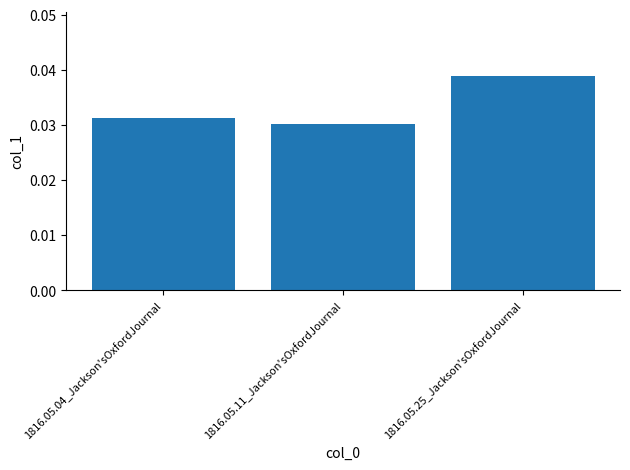

At which category does the chart reach its peak across all series?

1816.05.25_Jackson'sOxfordJournal